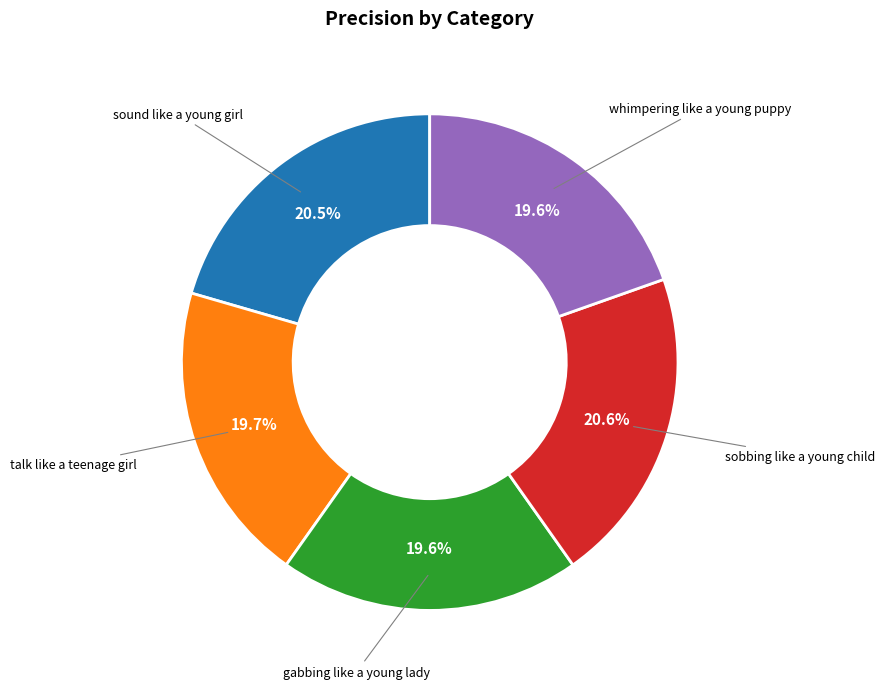

The sobbing like a young child slice represents 21% of the pie. True or false?

True